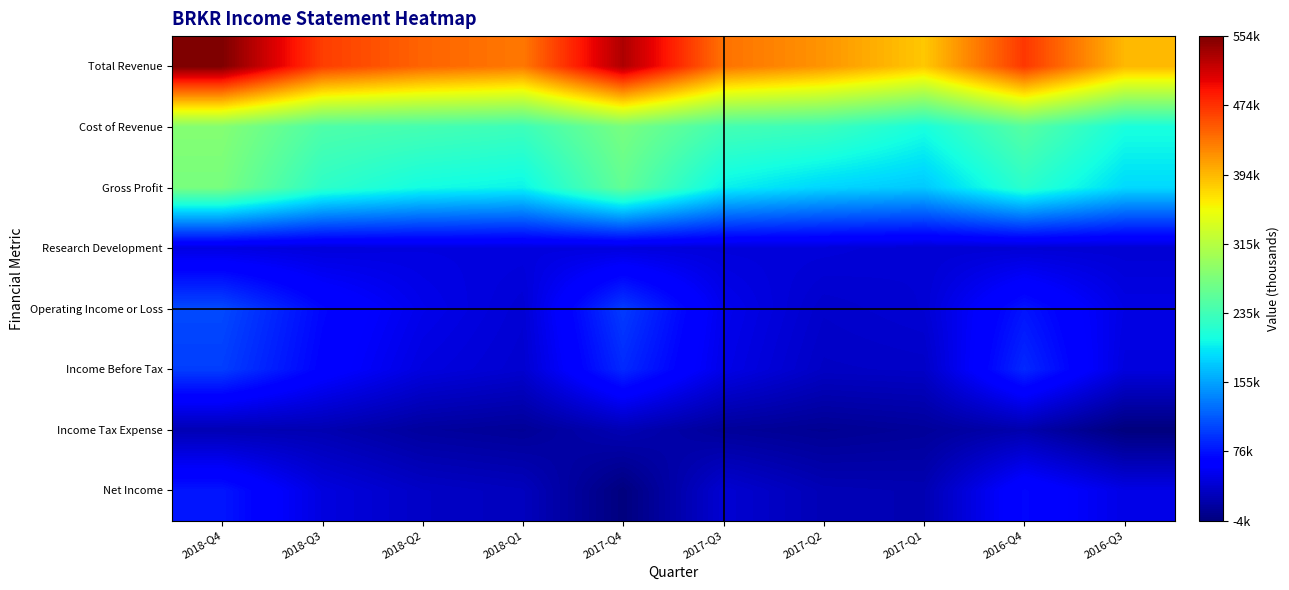

Which series has the largest total across all categories?

Total Revenue